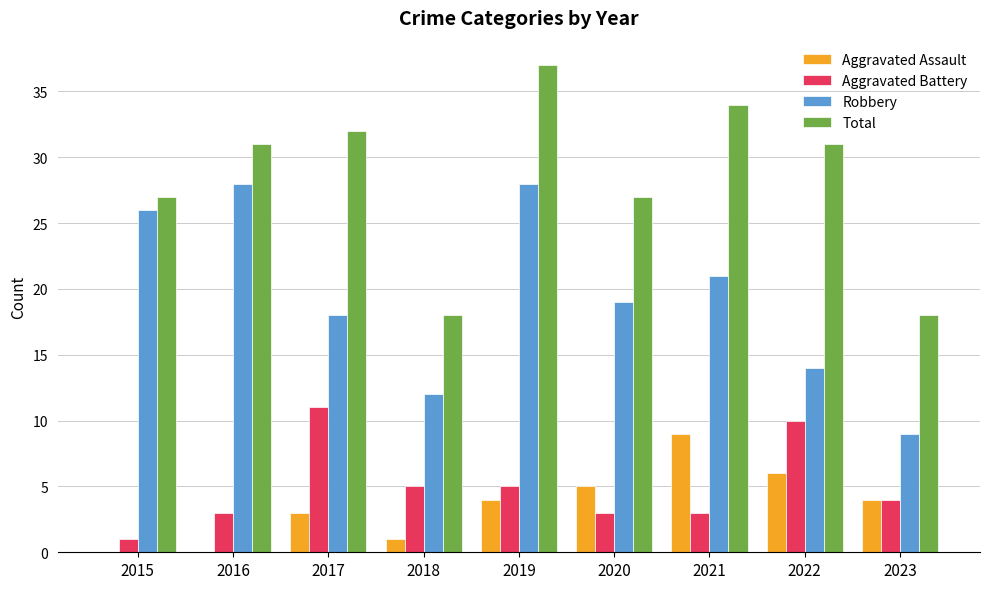

Which series changed the most between 2016 and 2022?

Robbery